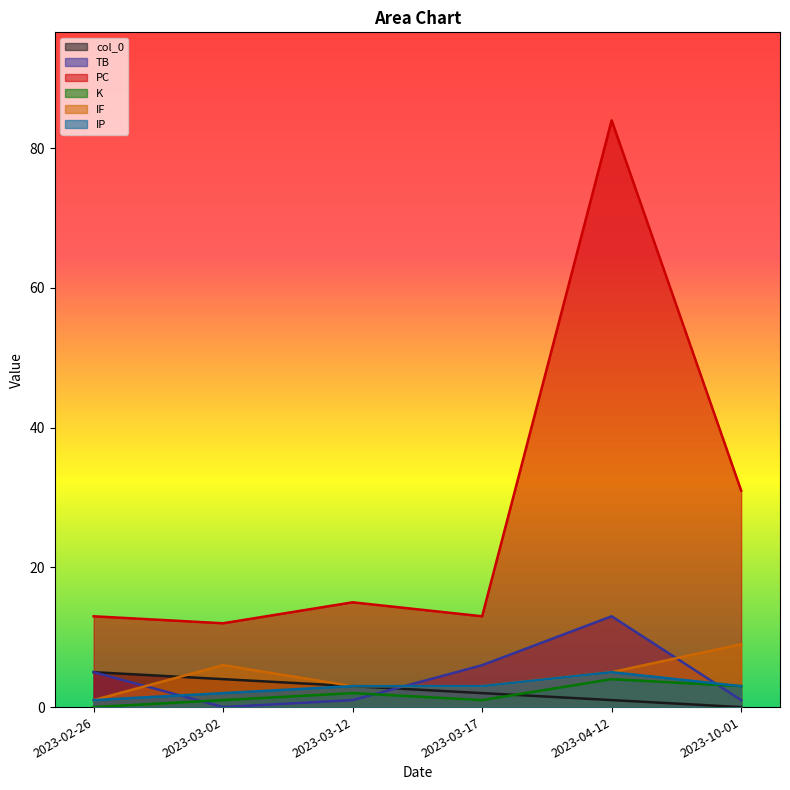

How many values in the K series exceed 2?

2